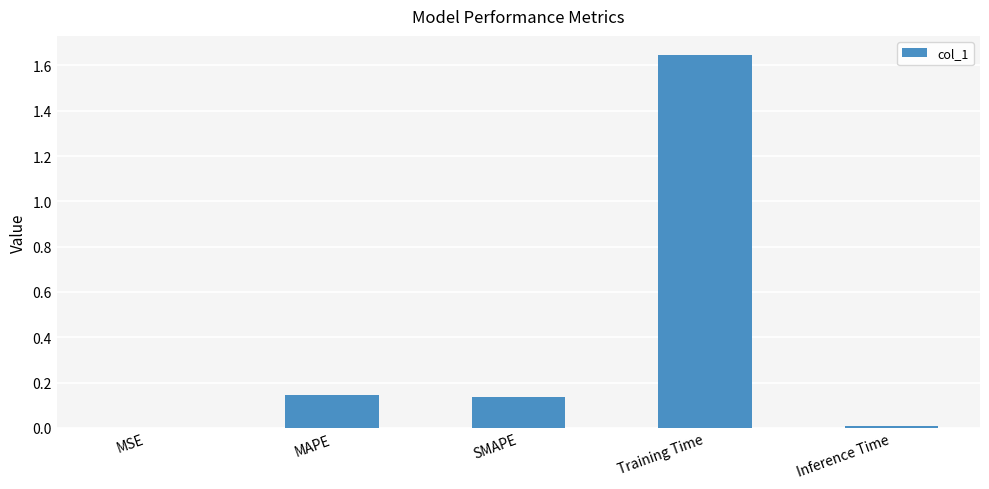

Between MSE and SMAPE, which is larger?

SMAPE